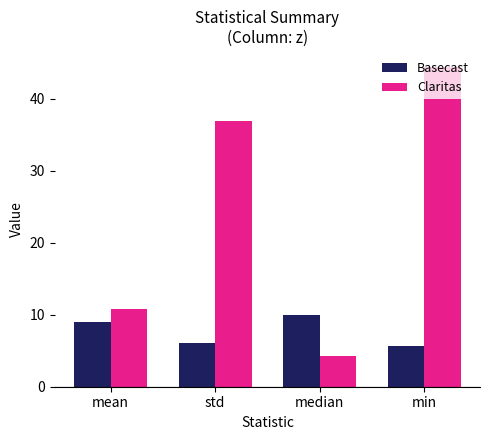

True or false: Basecast has a value of 5.7 at min.

True